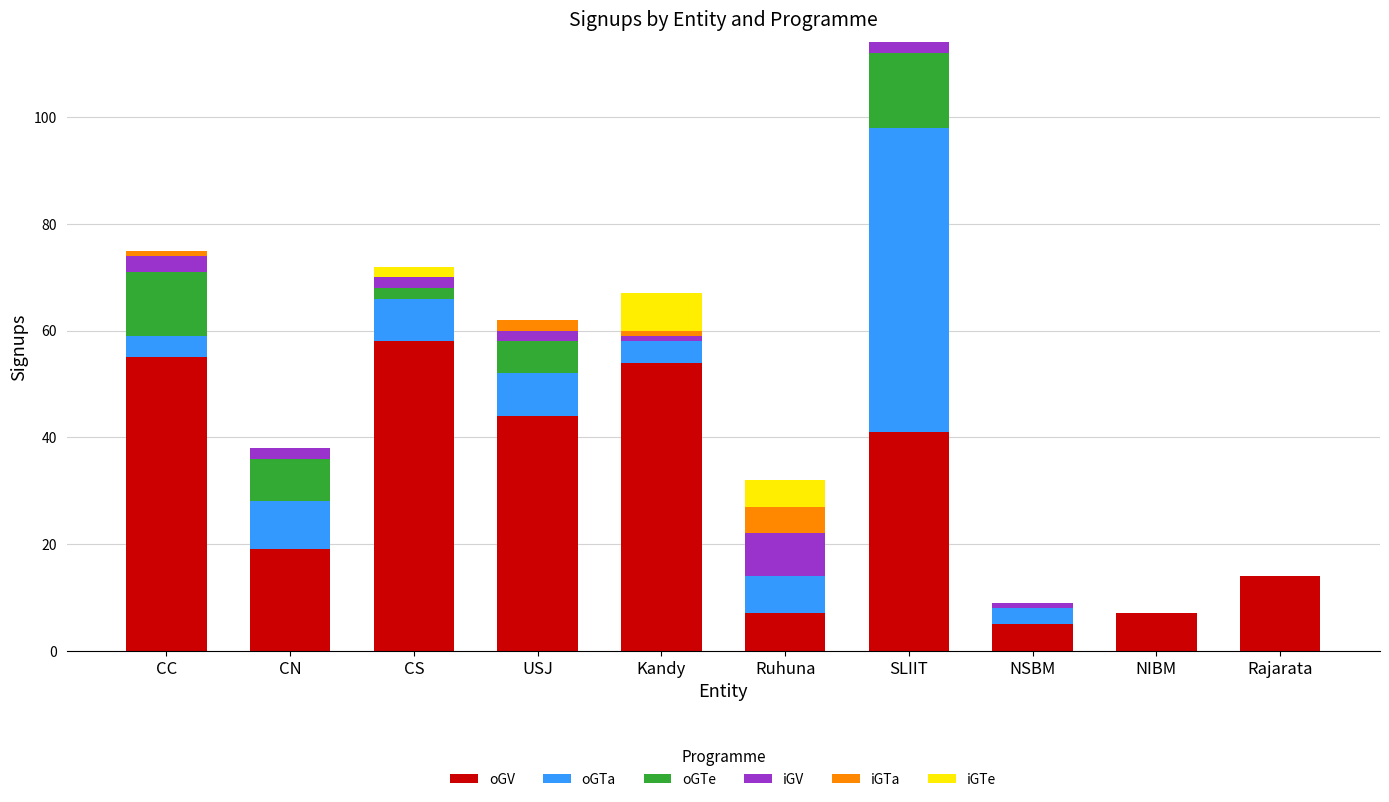

The oGV series shows 14 at CC. True or false?

False